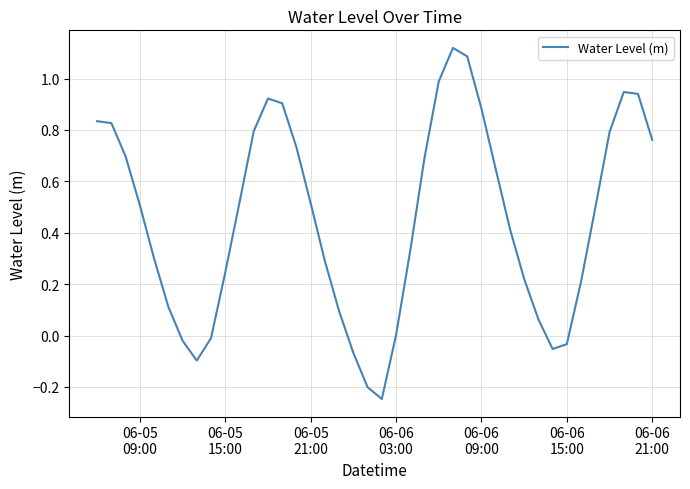

How many interior local valleys (lower than both neighbors) does the data have?

3